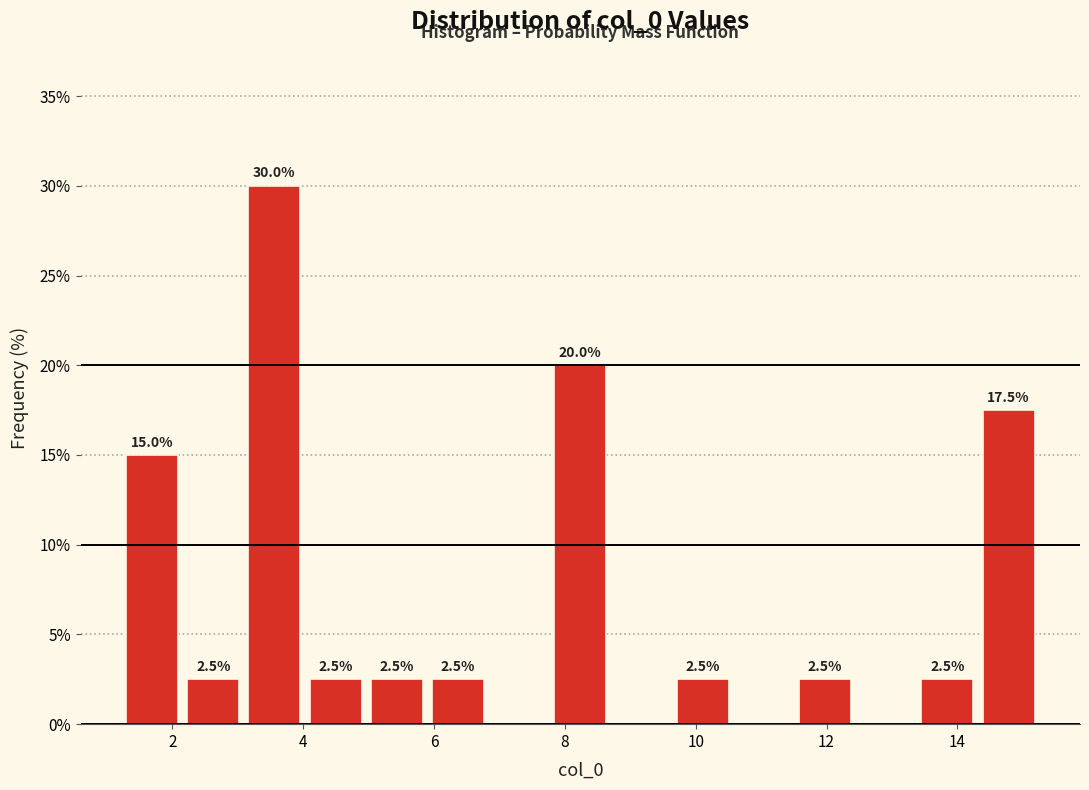

Over which range of the x-axis is the bar tallest?

3.0 to 4.0